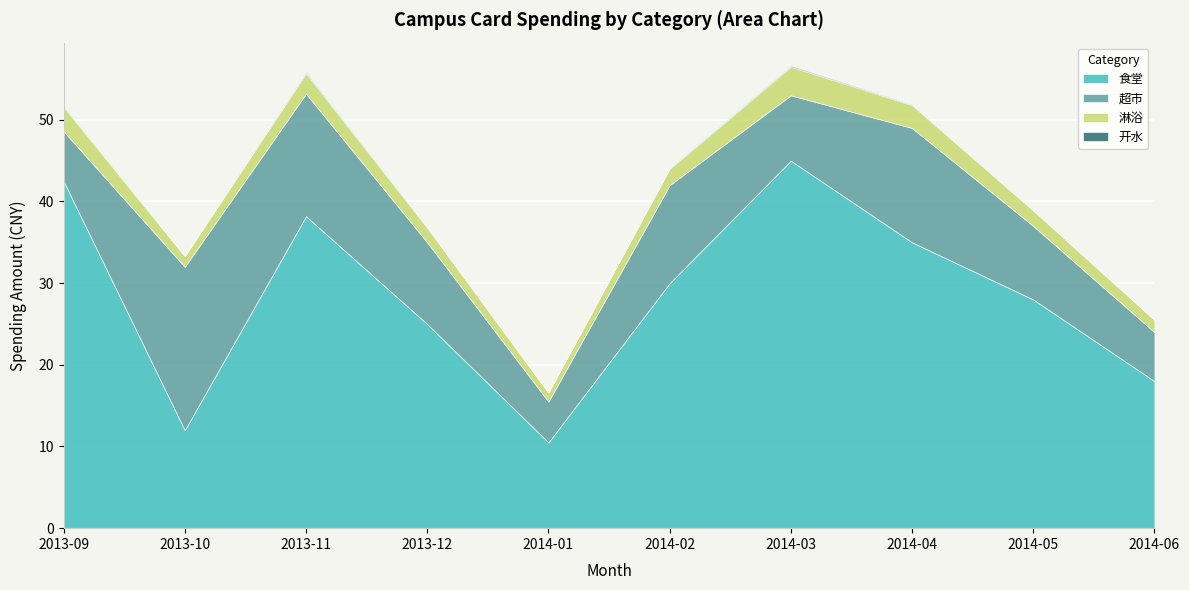

Which label corresponds to the largest value in the chart?

2014-03